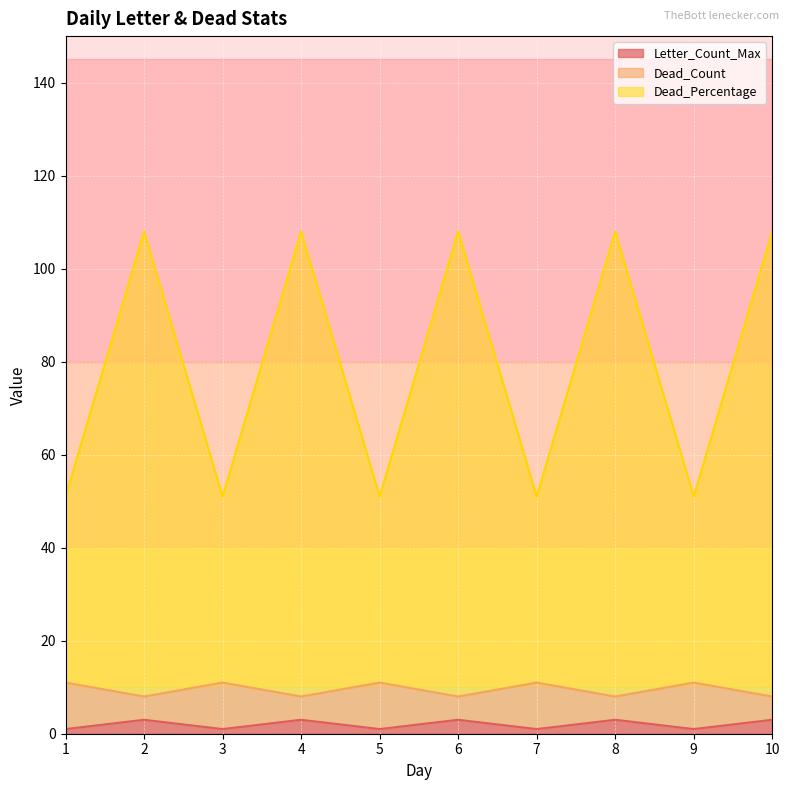

Reading right to left, list all the values displayed in this chart.

Letter_Count_Max: 10=3	9=1	8=3	7=1	6=3	5=1	4=3	3=1	2=3	1=1
Dead_Count: 10=8	9=11	8=8	7=11	6=8	5=11	4=8	3=11	2=8	1=11
Dead_Percentage: 10=108	9=51	8=108	7=51	6=108	5=51	4=108	3=51	2=108	1=51